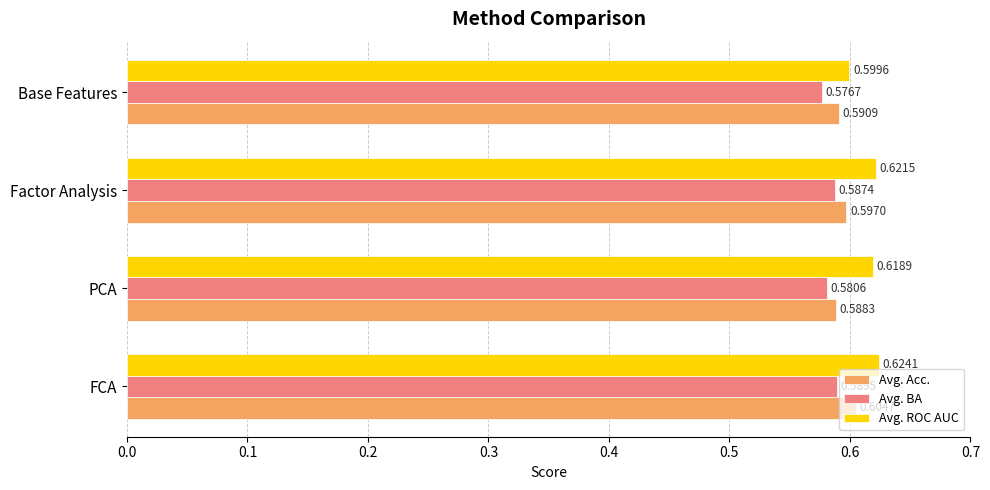

What is the sum of the Avg. ROC AUC values at Factor Analysis and PCA?

1.2